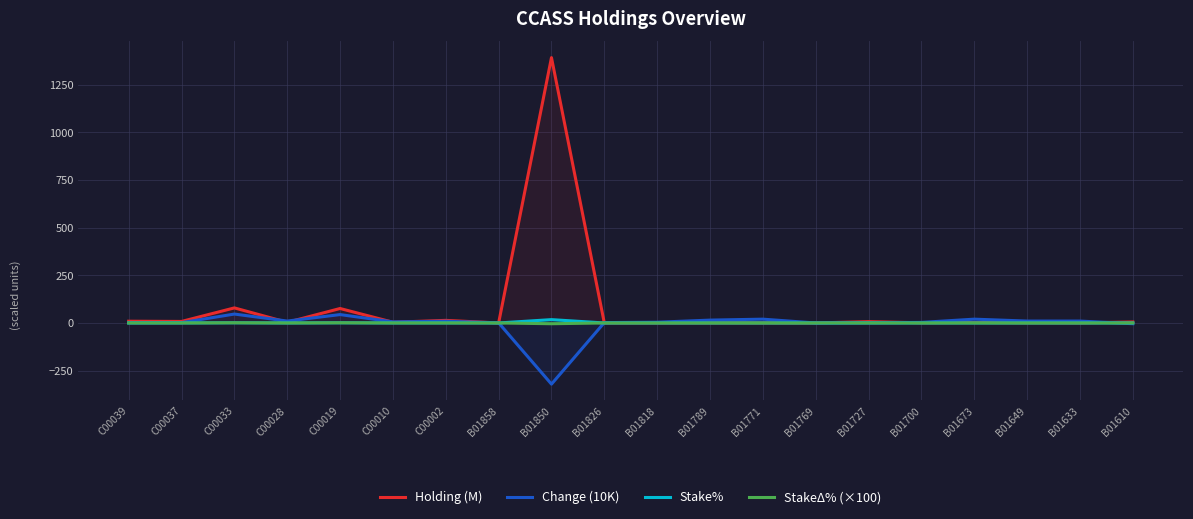

What is the total value across all series at C00010?

9.7